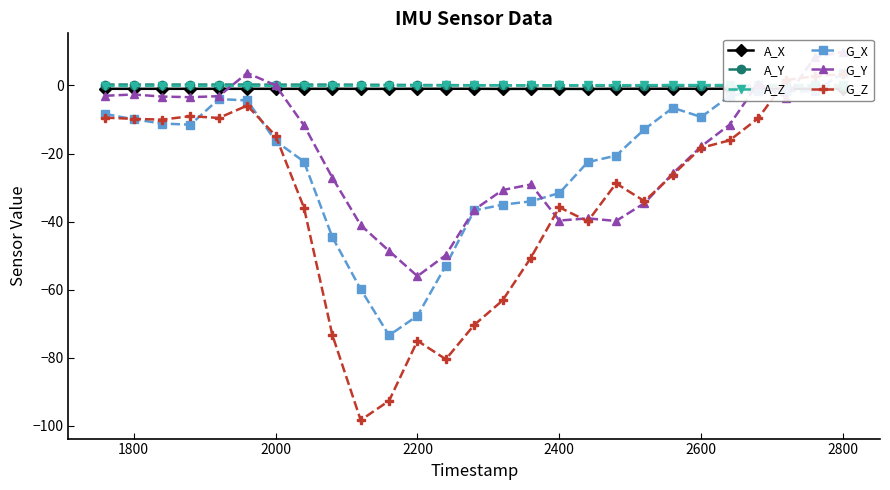

Which category has the highest value in the G_Z series?

2800